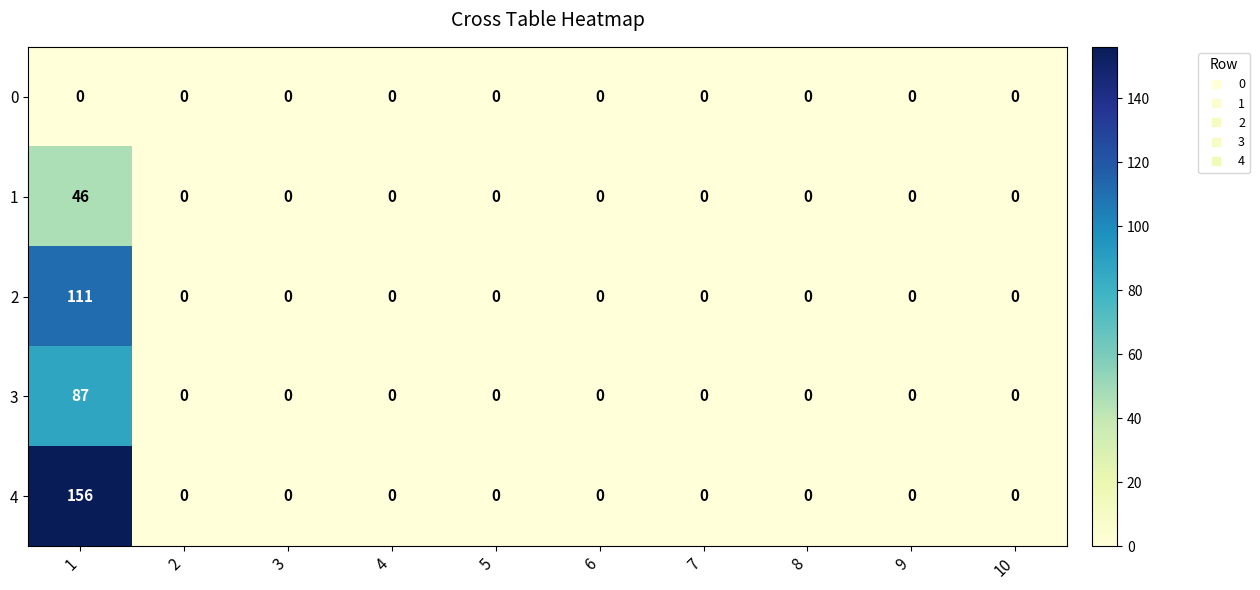

At how many categories does at least one series exceed 8?

1